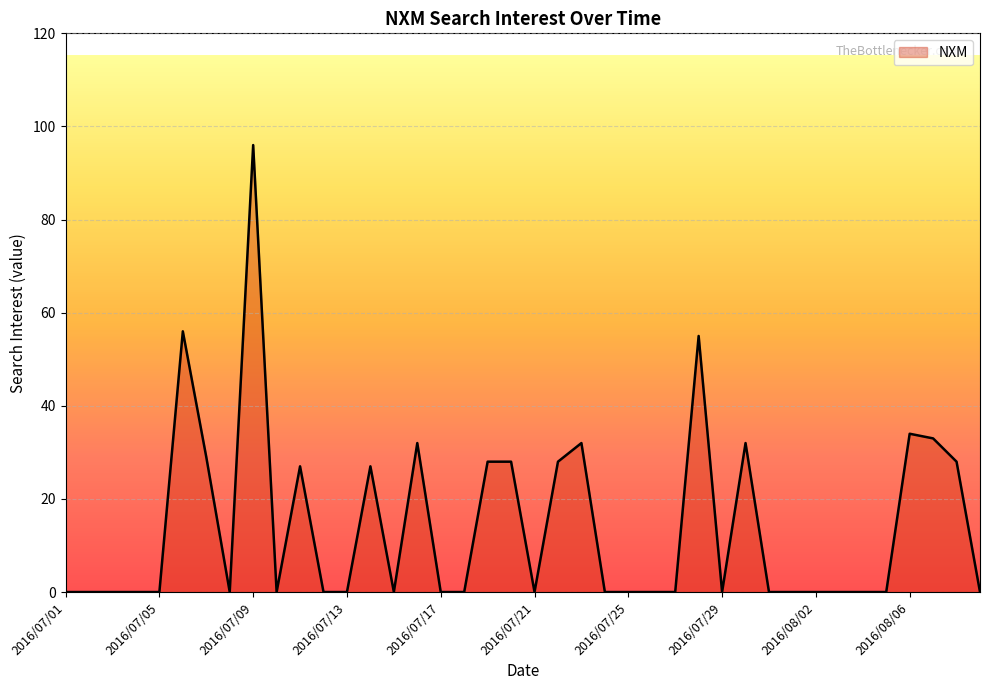

What is the difference between the maximum and minimum values?

96